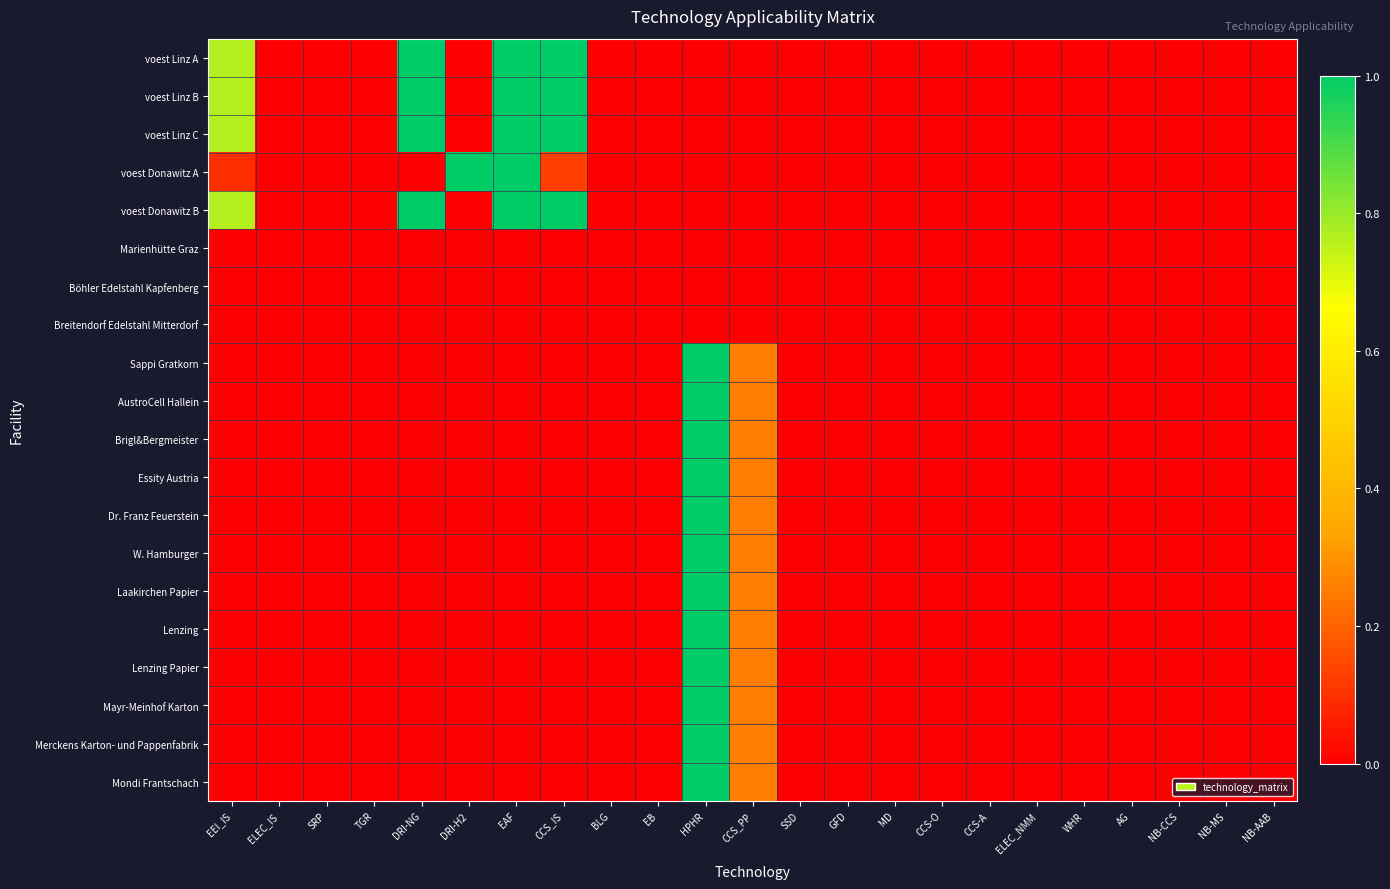

Which series has the largest total across all categories?

voest Linz A